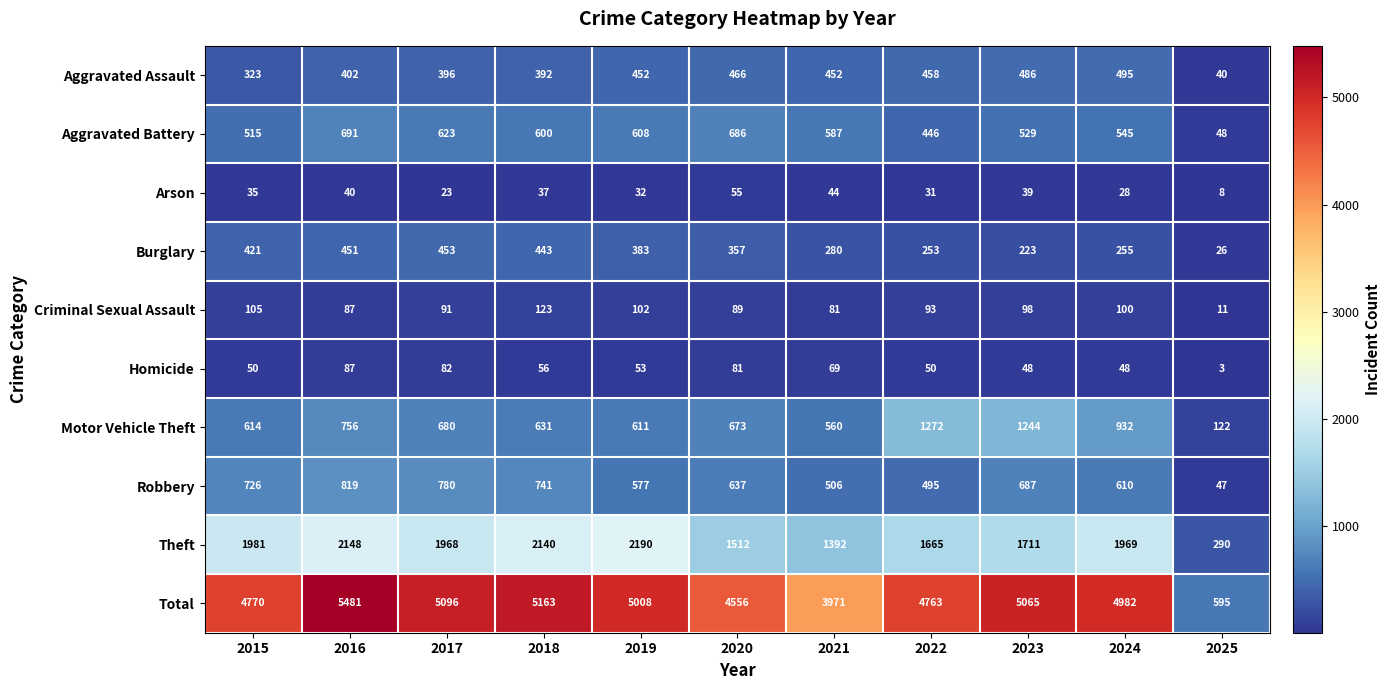

How many categories are shown in the chart?

11